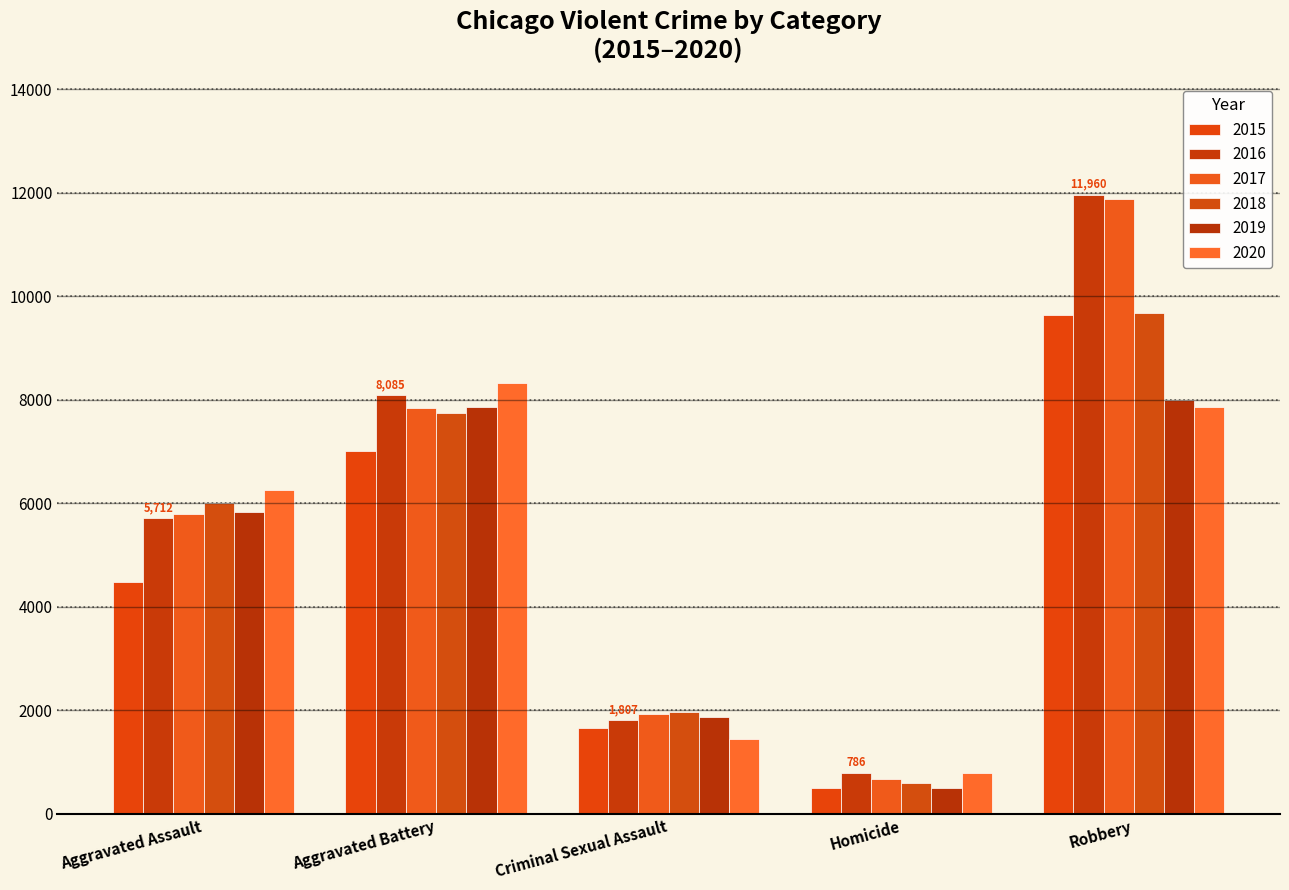

What is the difference between the highest and lowest values at Aggravated Assault?

1783